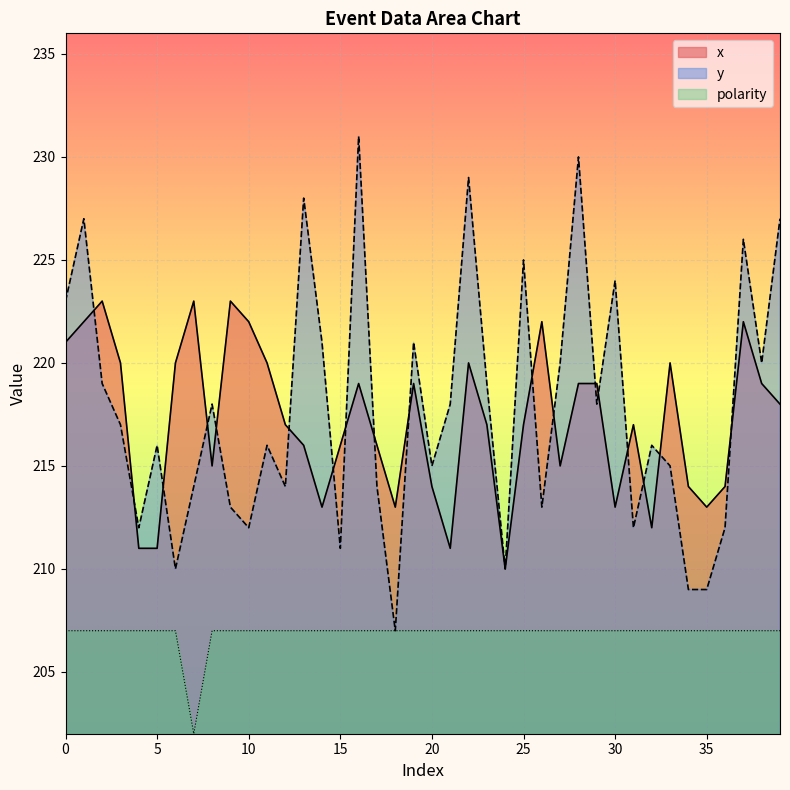

What is the value of the y point at the 32nd from the left?

212